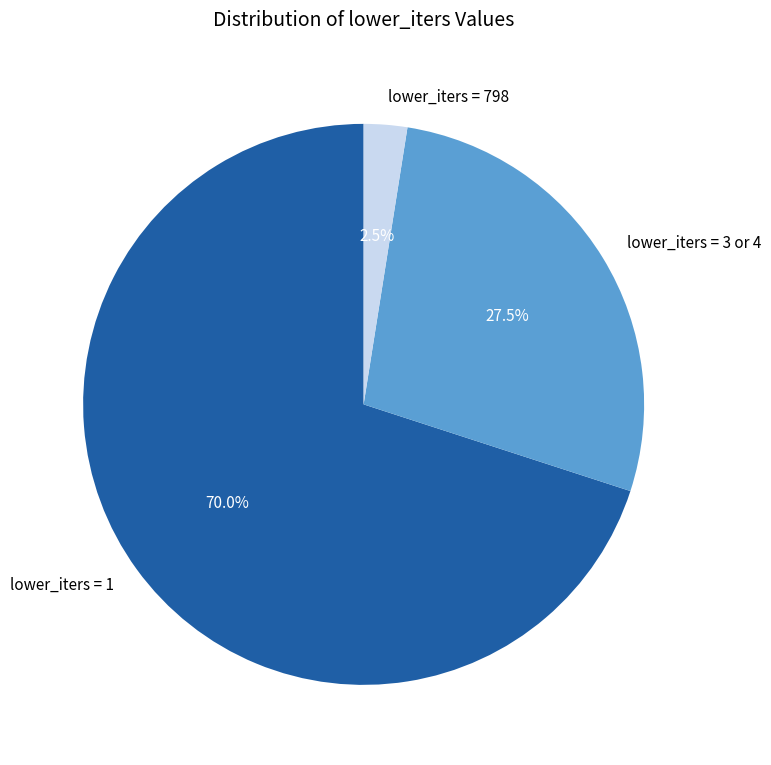

How many segments does this pie chart have?

3